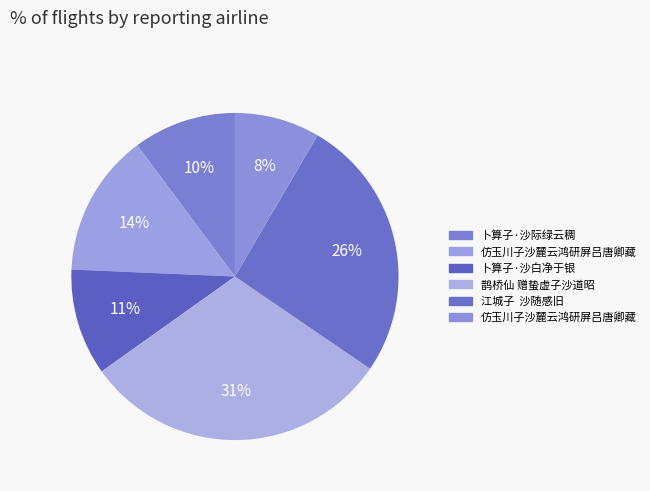

Count the number of slices in the pie.

6